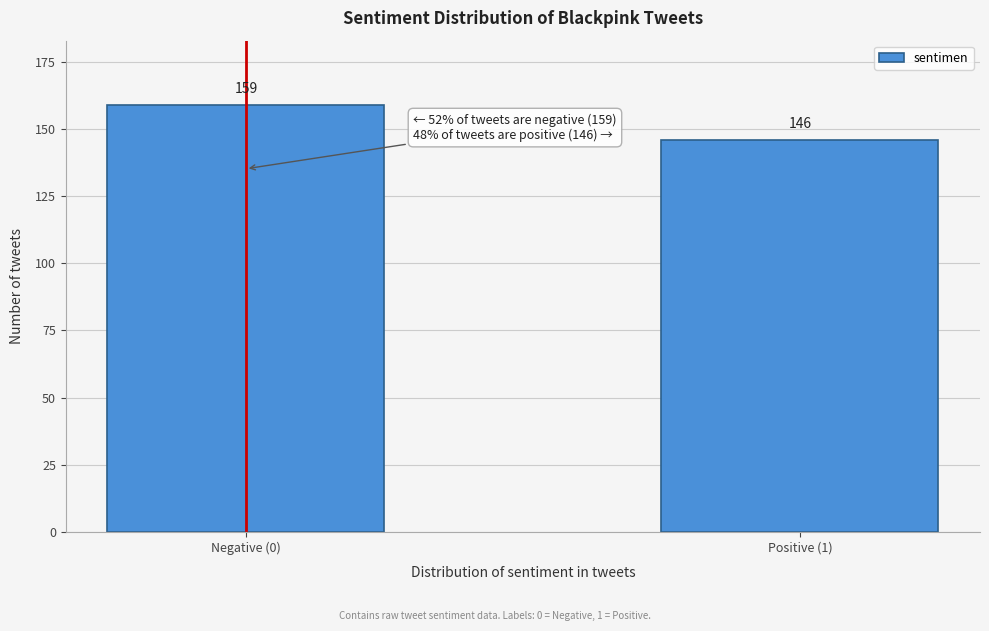

Reading left to right, transcribe all the data shown in this chart.

Negative (0)=159	Positive (1)=146